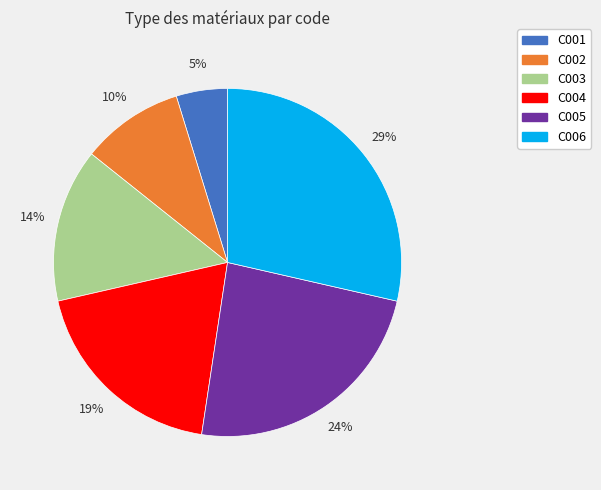

Is it true that C004 is 32% of the pie?

False